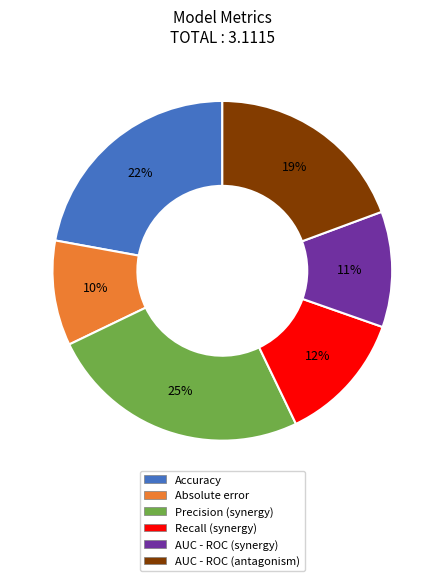

Is it true that Accuracy is 22% of the pie?

True